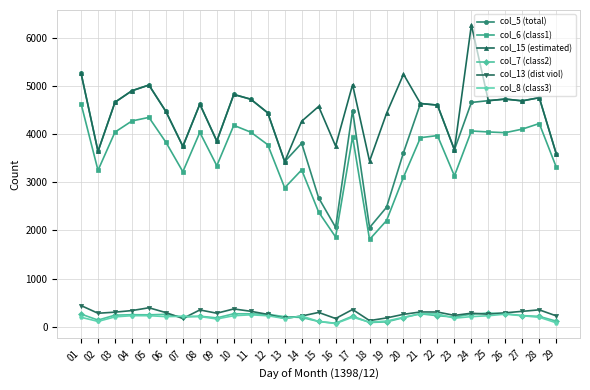

The value of col_15 (estimated) at 22 is 2989. True or false?

False